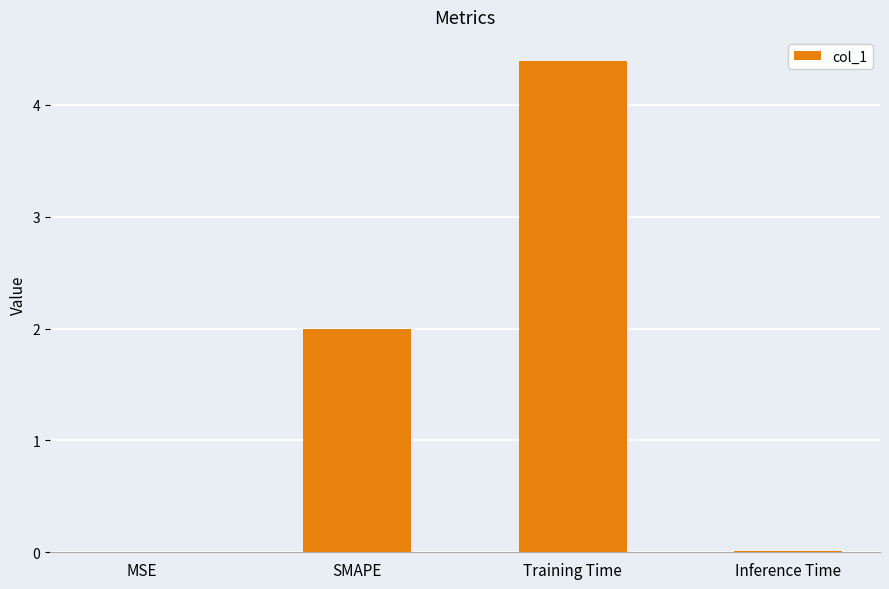

Between Training Time and SMAPE, which is larger?

Training Time